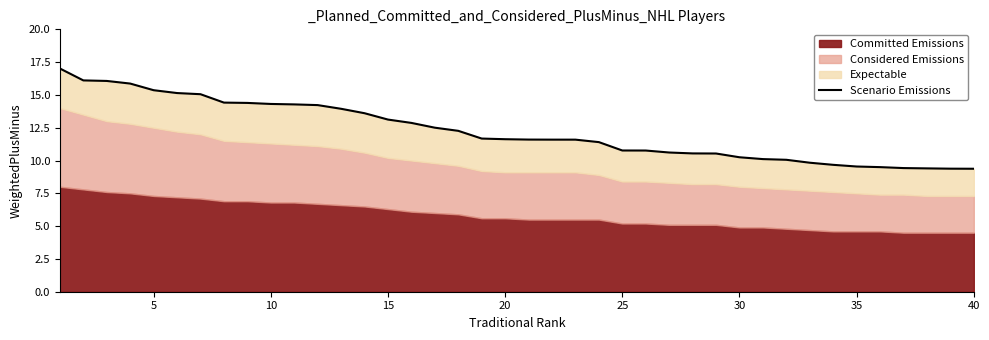

What is the difference between the second highest and second lowest values?

6.7